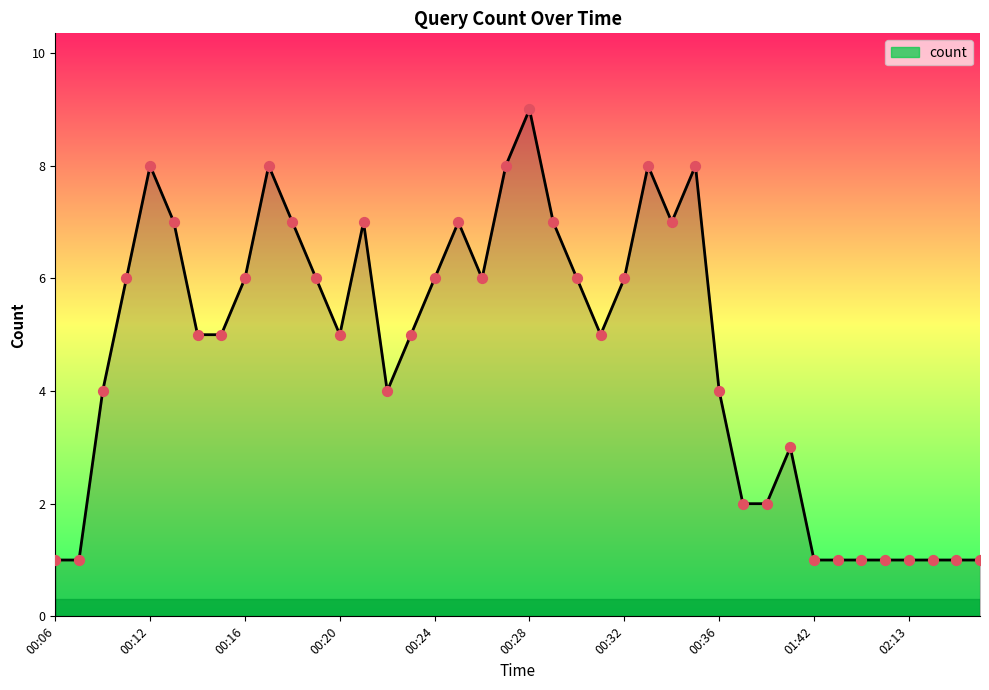

What is the difference between the maximum and minimum values?

8